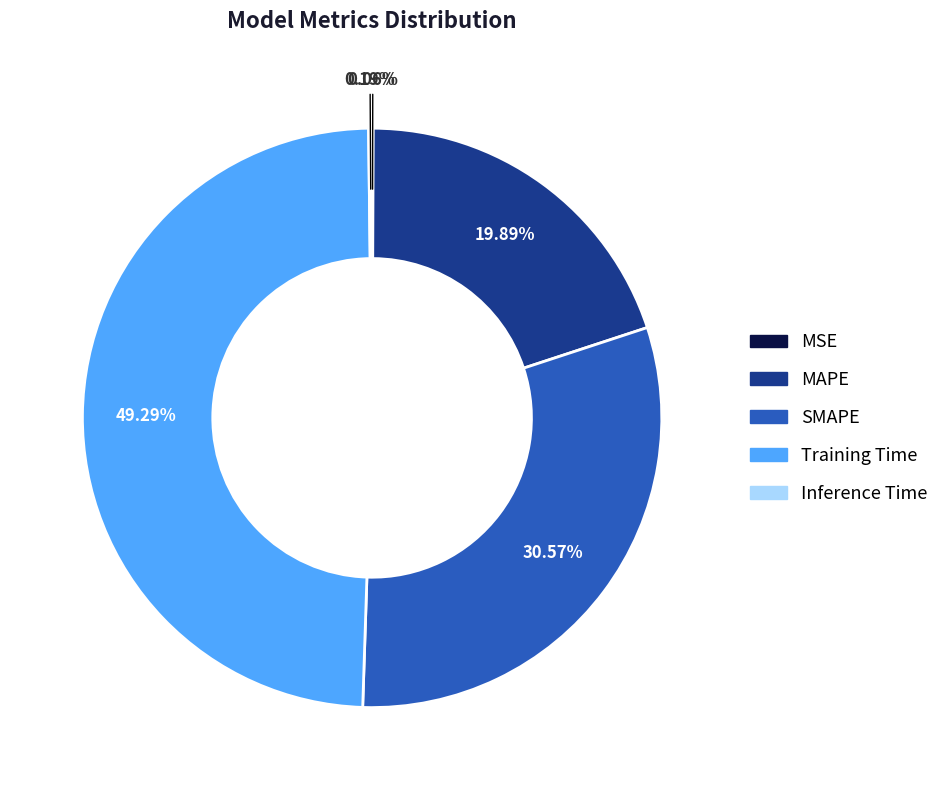

Approximately how many times larger is the value at SMAPE compared to Training Time?

0.6